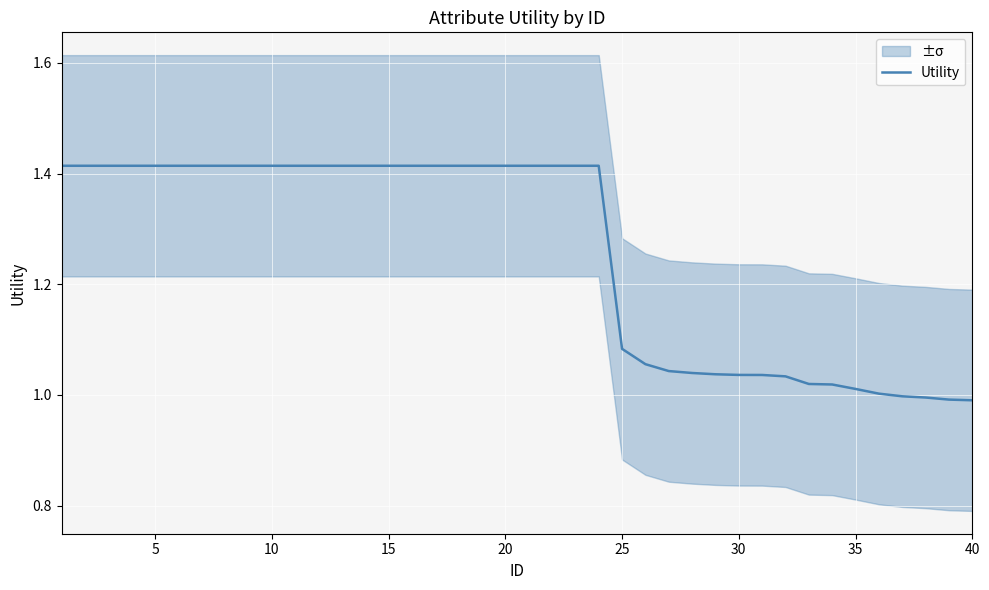

How many values are below 1?

4